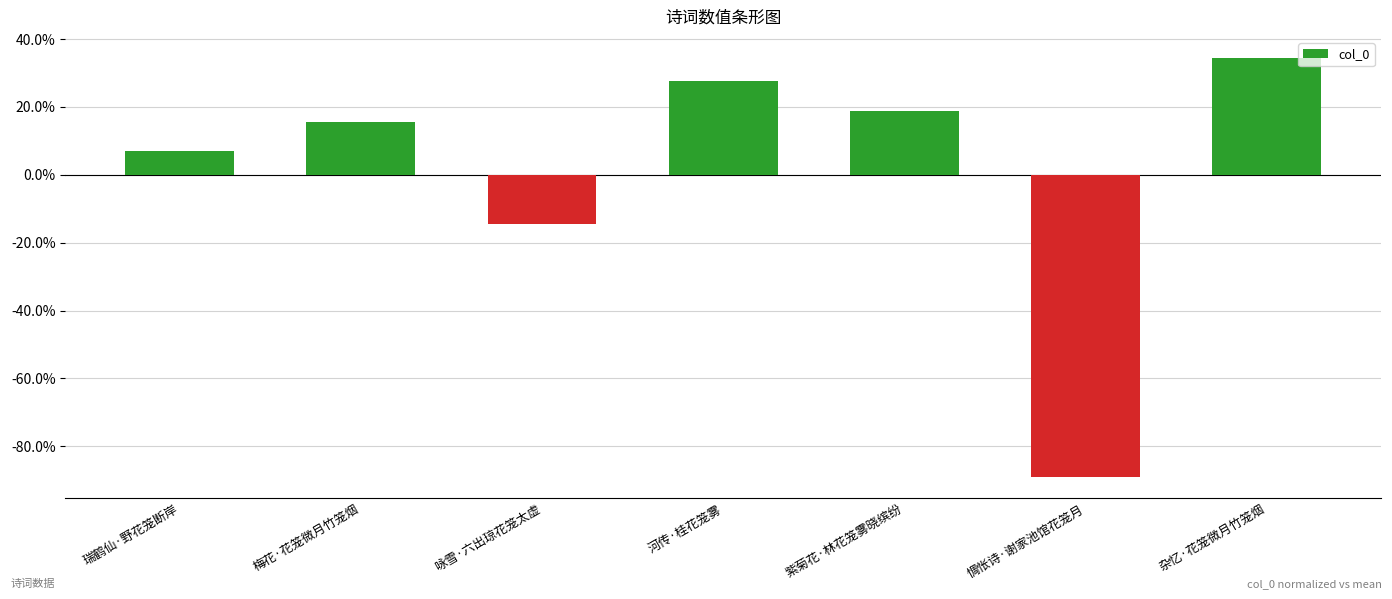

What is the sum of the values at 紫菊花·林花笼雾晓缤纷 and 瑞鹤仙·野花笼断岸?

25.9